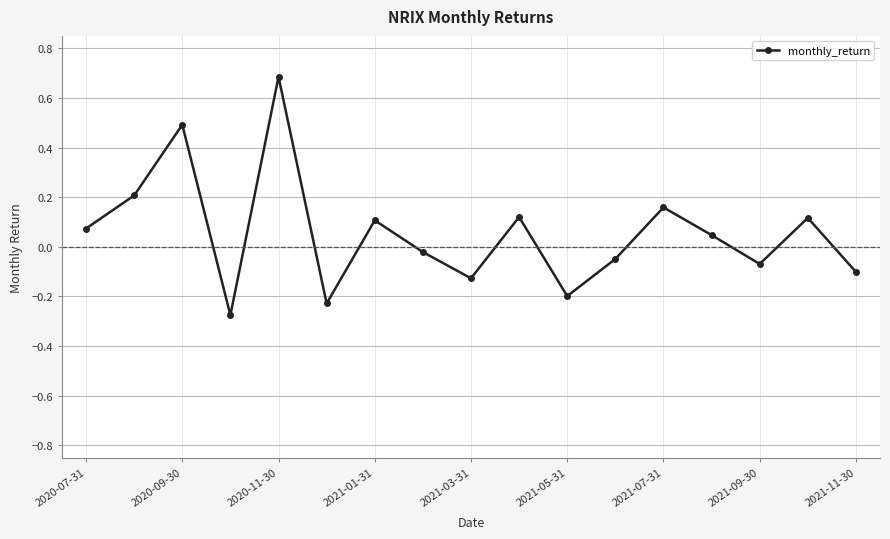

What is the greatest value displayed?

0.7